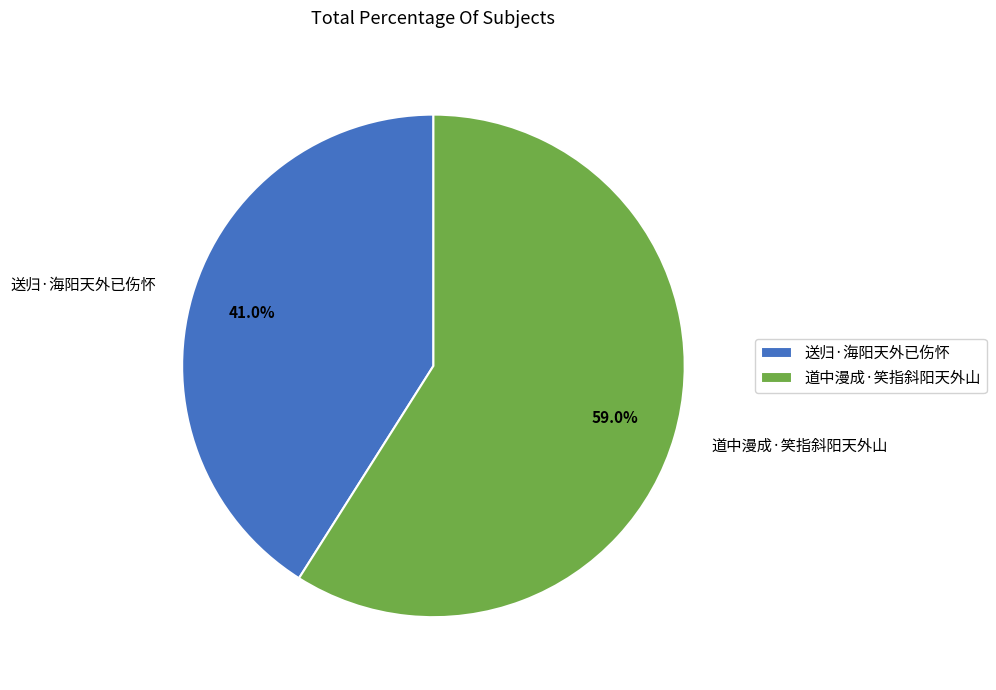

Rank the categories by value from lowest to highest.

送归·海阳天外已伤怀, 道中漫成·笑指斜阳天外山